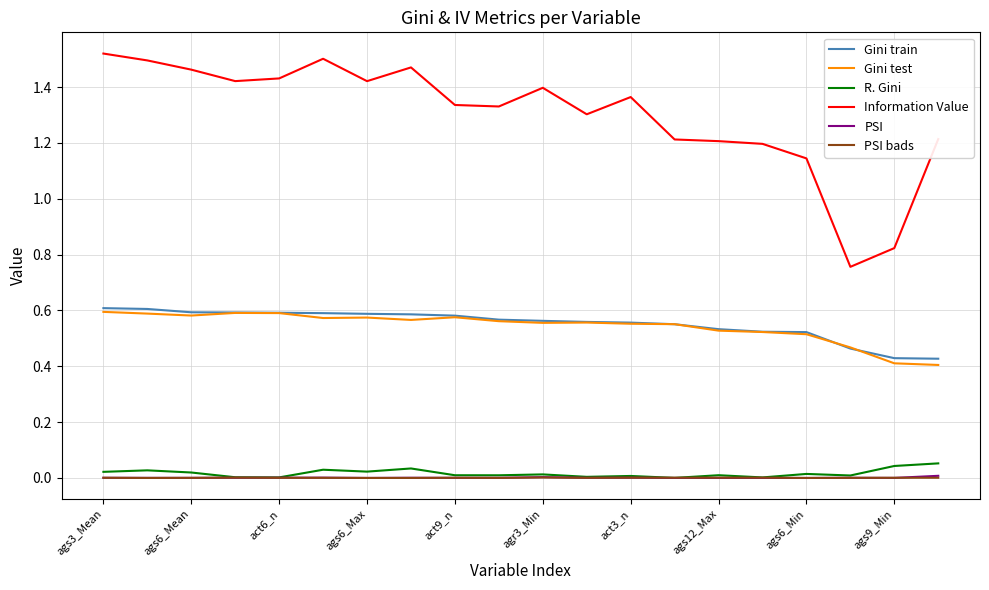

Which series has the largest range (max minus min)?

Information Value